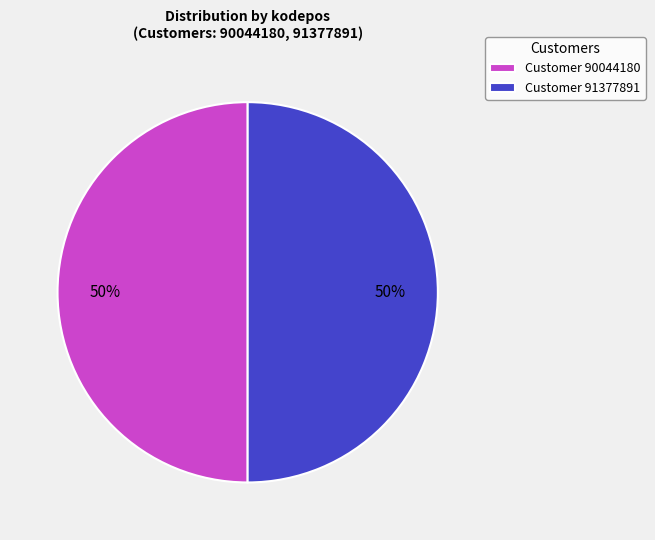

How many slices are in this pie chart?

2